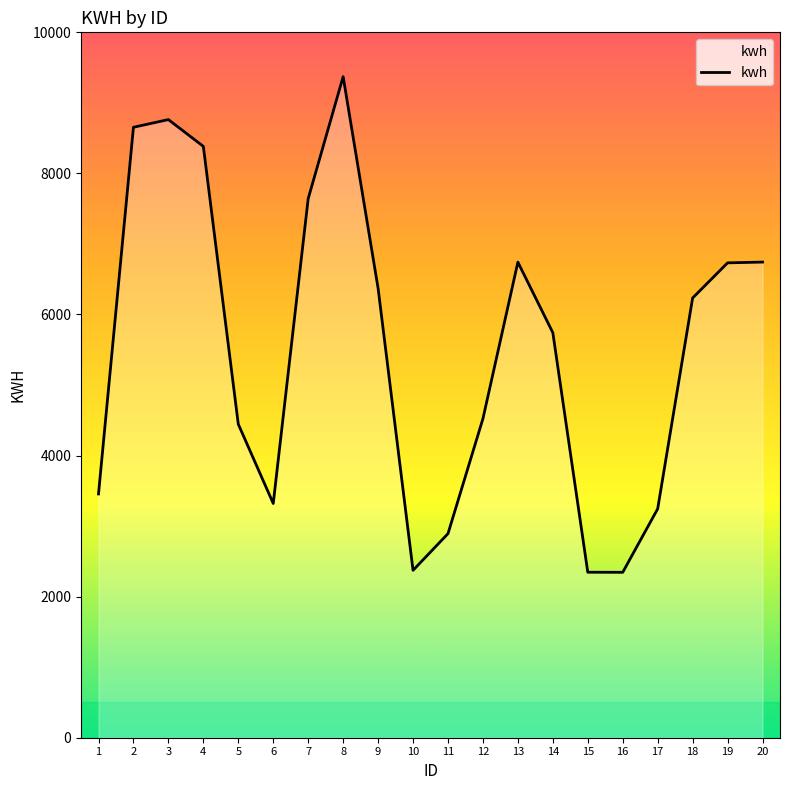

What is the change in value from 3 to 18?

-2529